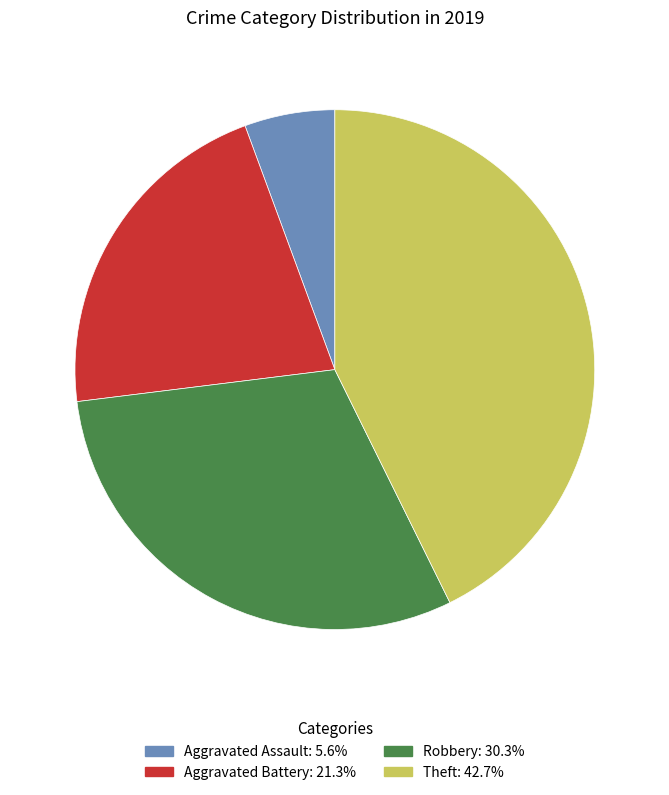

Is there a majority slice in this chart?

No